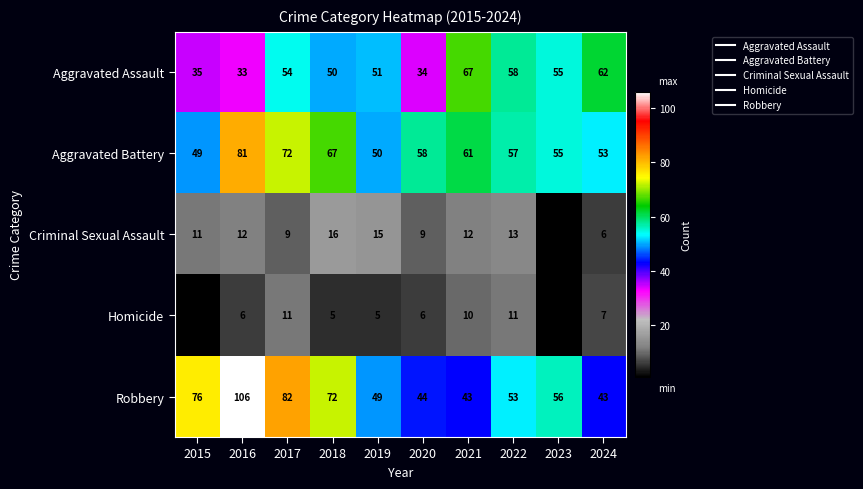

True or false: Criminal Sexual Assault has a value of 12 at 2021.

True